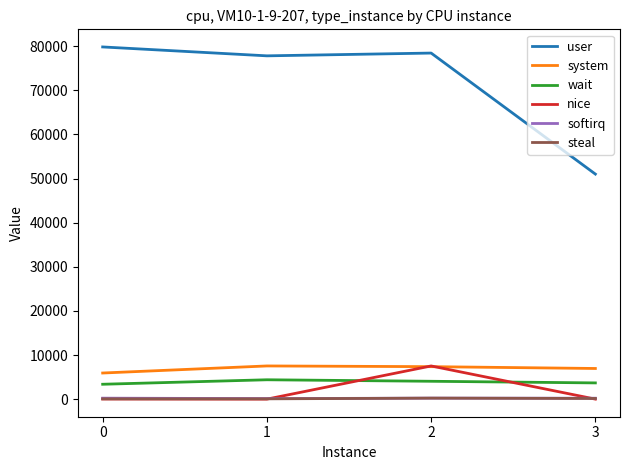

Count the number of data series in this chart.

6